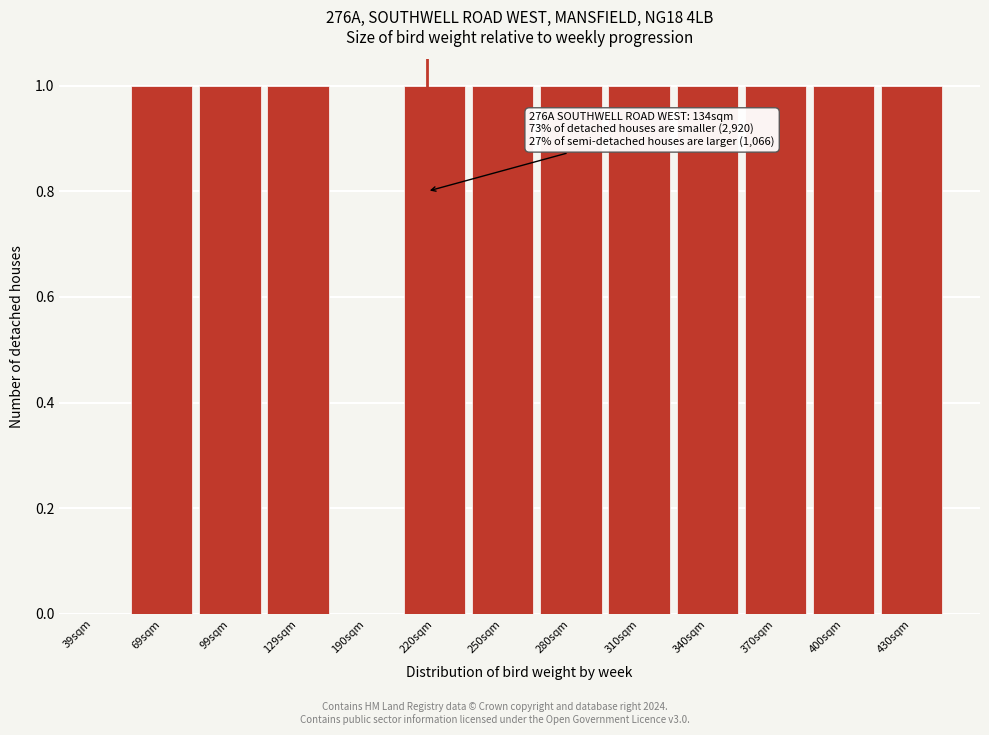

Reading left to right, extract all data points from this chart.

39sqm=0	69sqm=1	99sqm=1	129sqm=1	190sqm=0	220sqm=1	250sqm=1	280sqm=1	310sqm=1	340sqm=1	370sqm=1	400sqm=1	430sqm=1